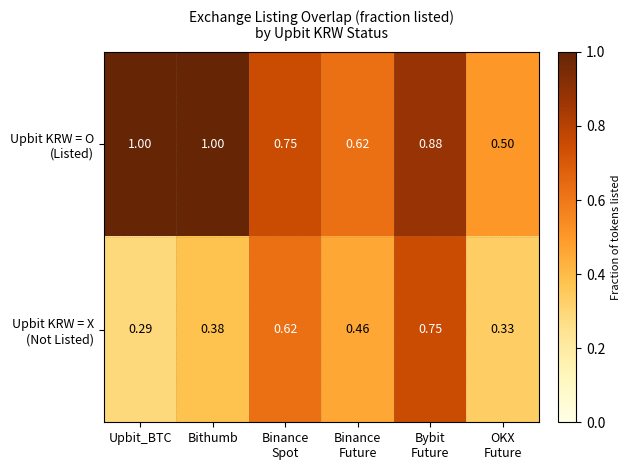

Which category has the lowest value across all series?

Upbit_BTC